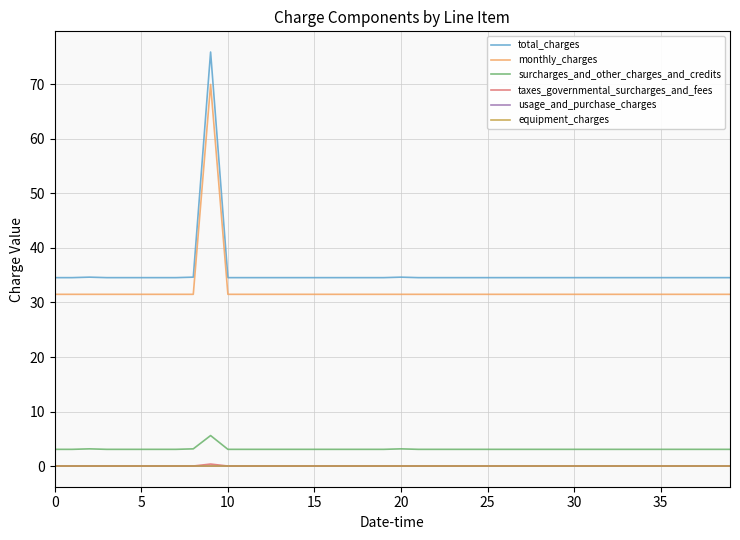

Does the chart display data point markers on the line(s)?

No